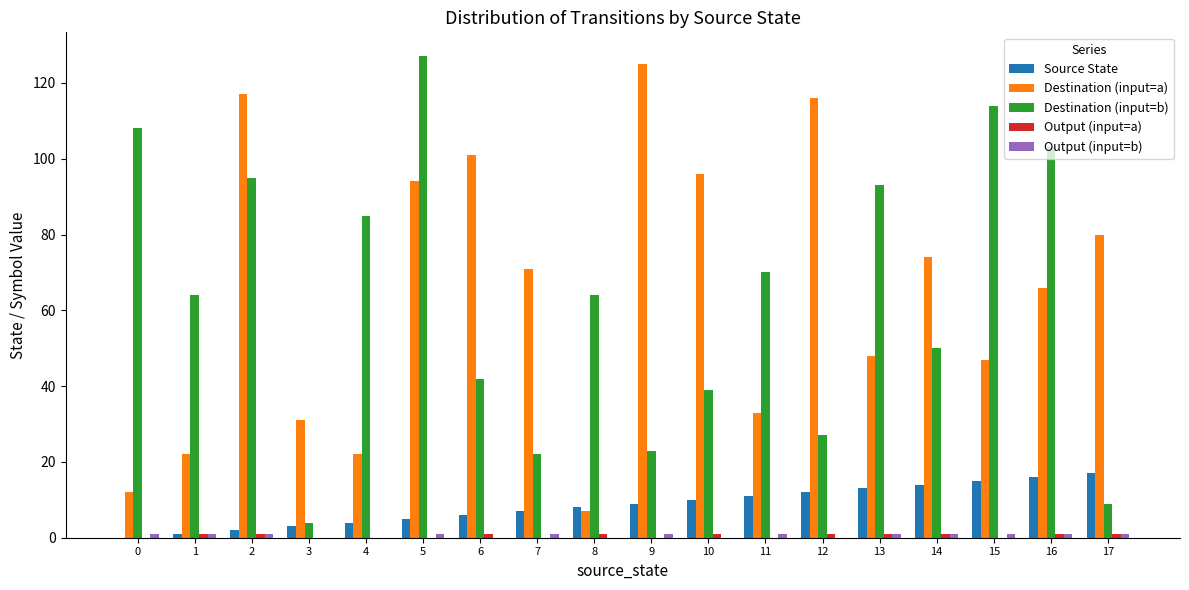

At which label is Destination (input=a) closest to 66?

16